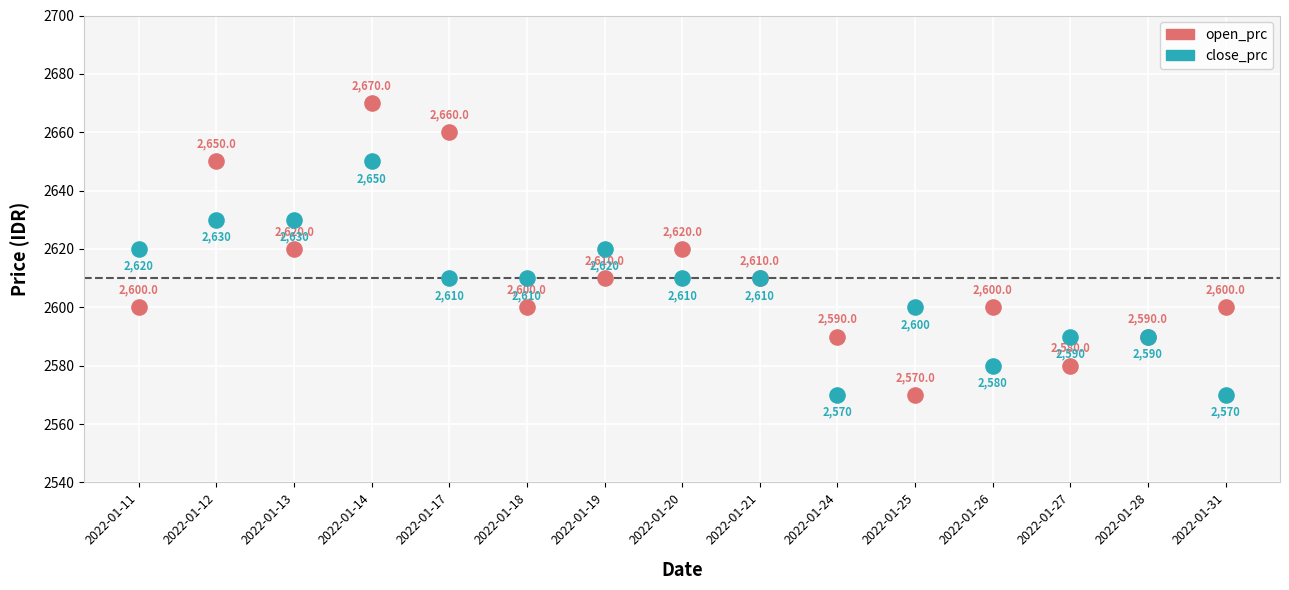

Which series reaches the maximum Y coordinate?

open_prc